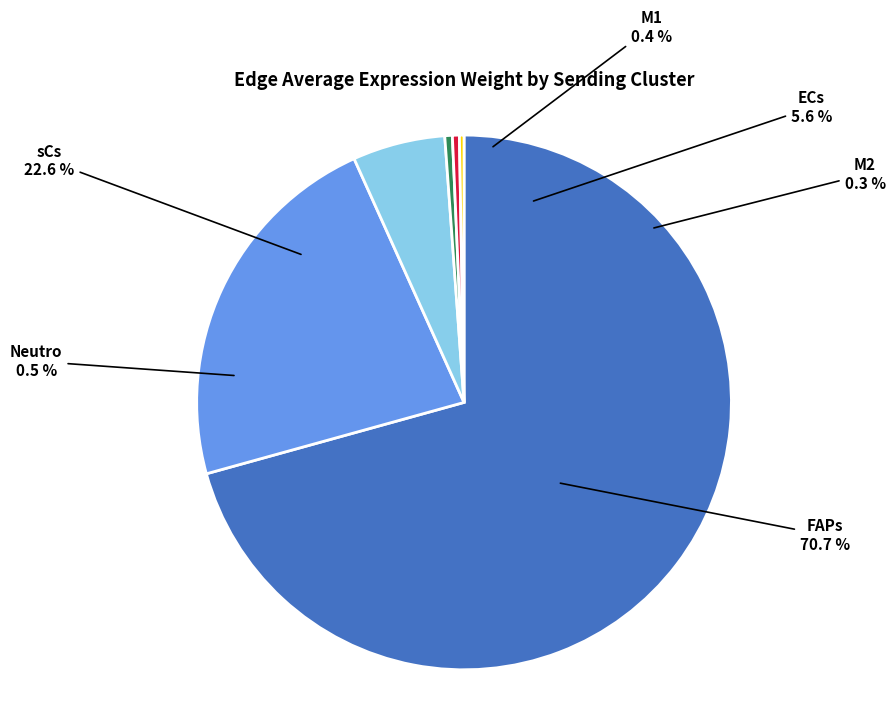

Is ECs the majority of the pie?

No